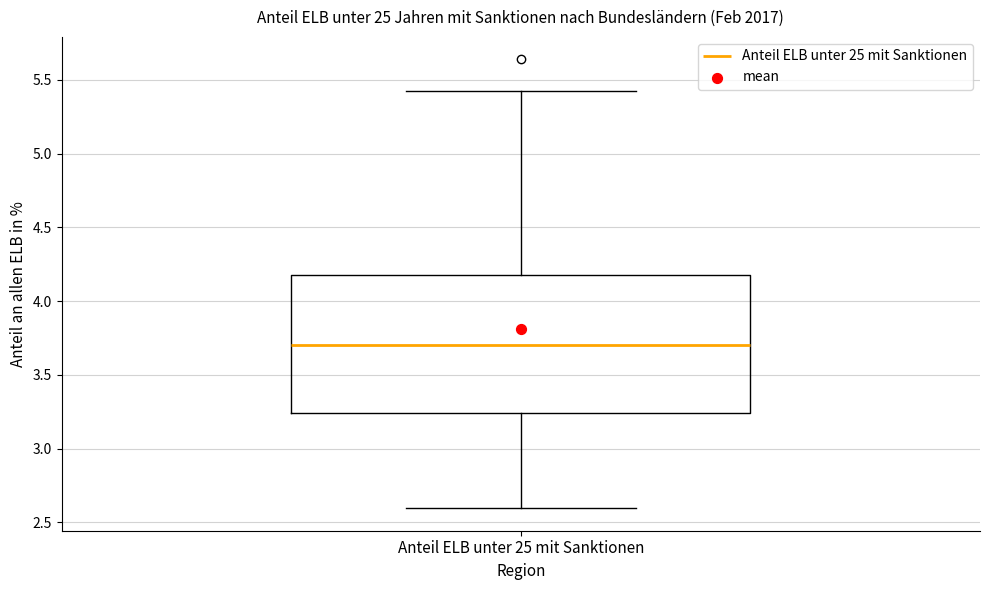

Transcribe this box plot: give where the median line is, the range the box spans, and where the two whiskers end, as read against the y-axis. The values are not printed on the chart, so give them approximately, as read against the axis.

median 3.70, box 3.25 to 4.20, whiskers 2.60 to 5.40